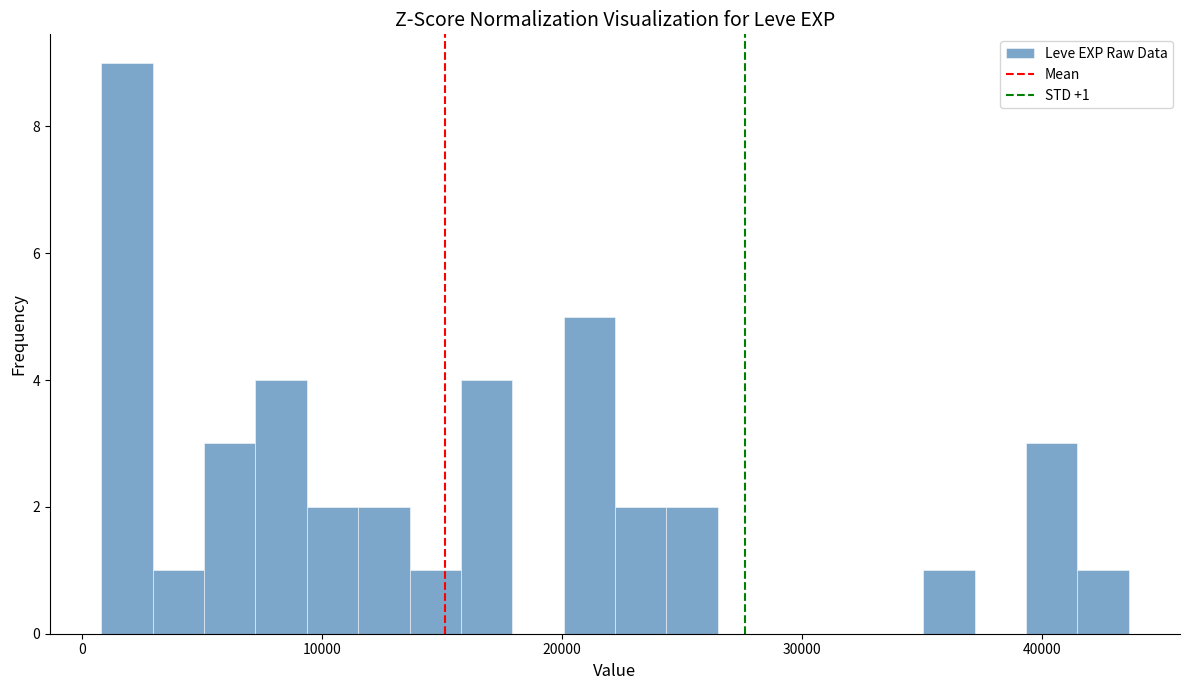

Read against the x-axis, roughly where is the centre of the tallest bar?

2000